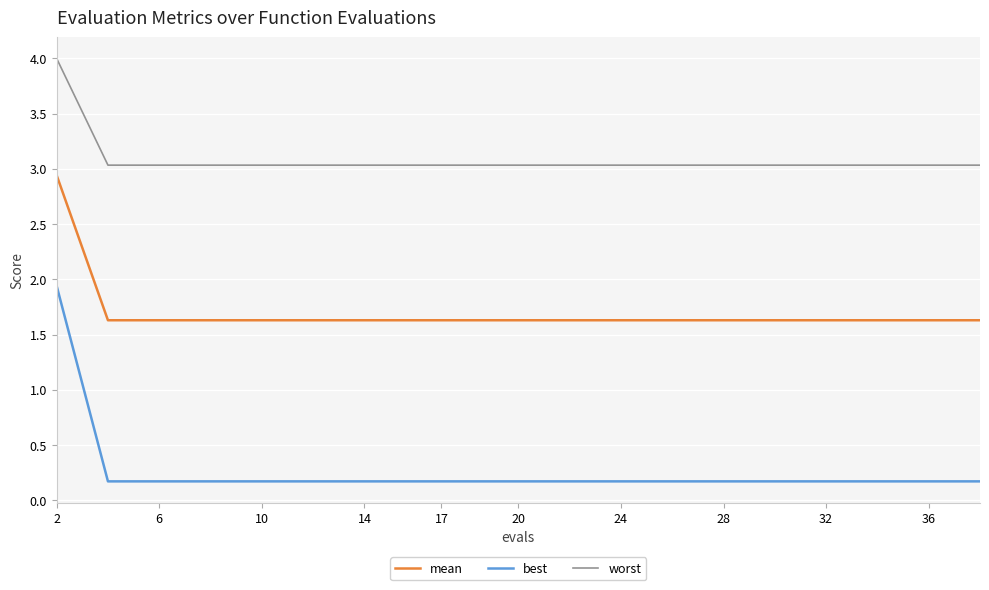

Rank the series by their average value, from highest to lowest.

worst, mean, best